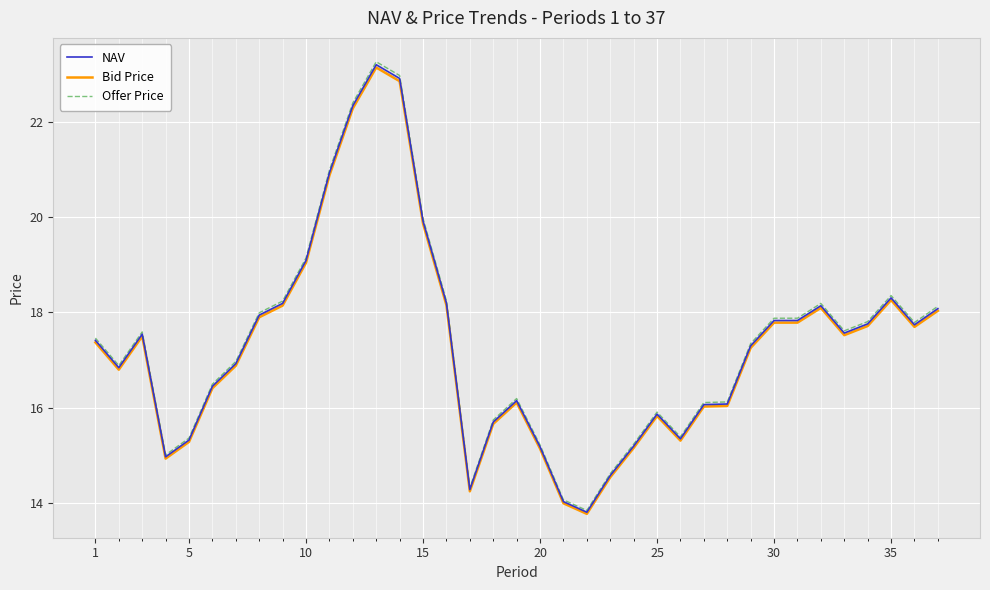

Which series has the widest spread of values?

Offer Price